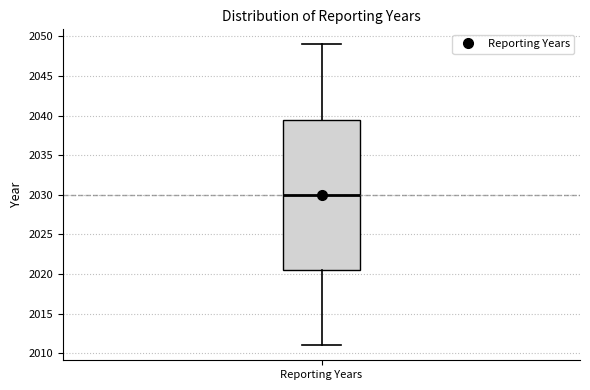

Read this box plot against the y-axis: the position of the median line, the range covered by the box, and the ends of both whiskers. The values are not printed on the chart, so give them approximately, as read against the axis.

median 2030.0, box 2020.5 to 2039.5, whiskers 2011.0 to 2049.0